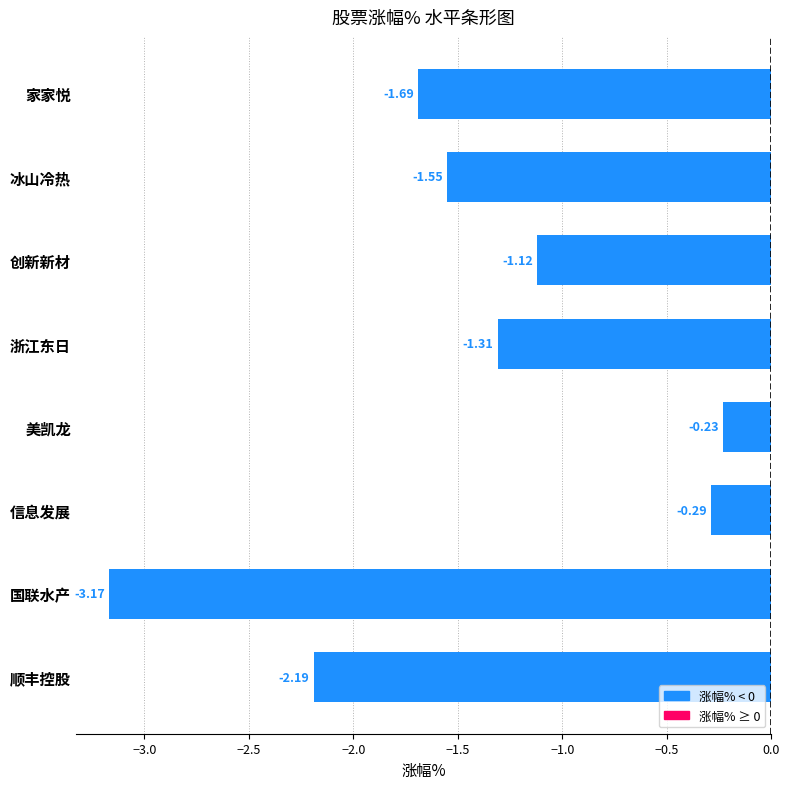

What is the label of the 6th bar from the bottom?

创新新材